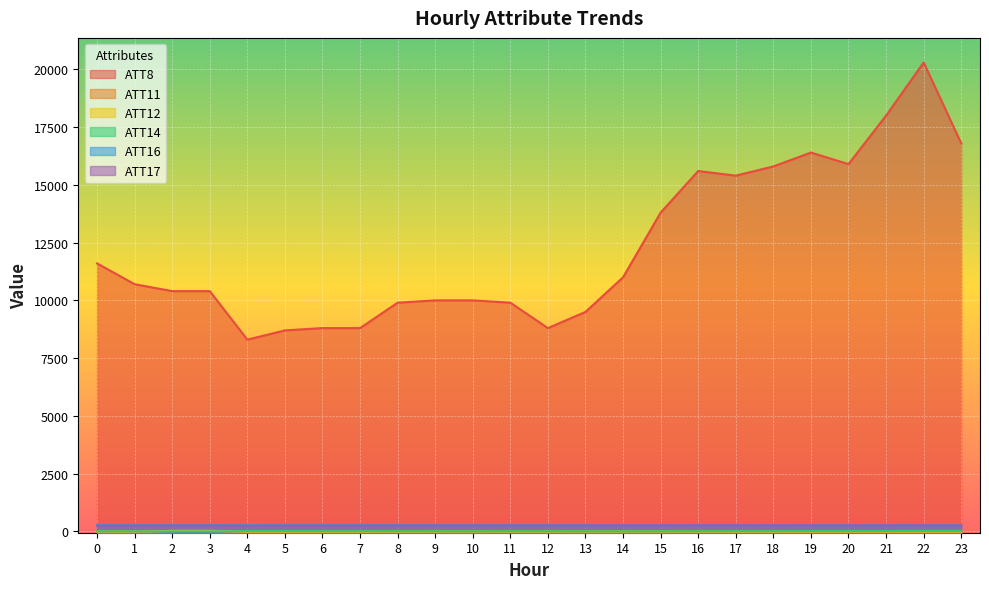

True or false: ATT11 and ATT17 cross at least once.

False